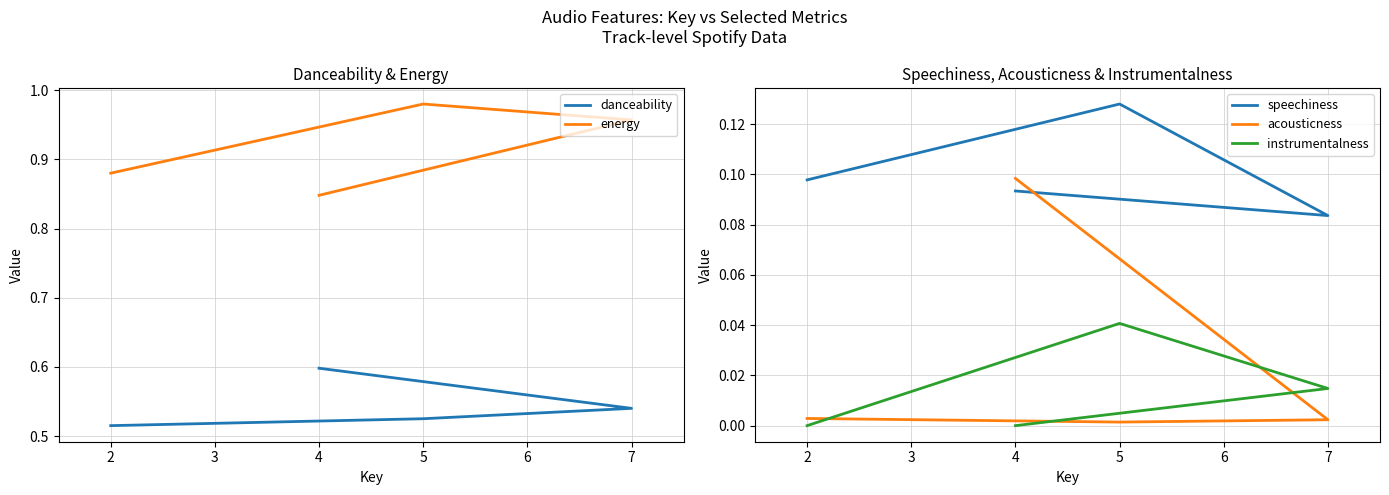

The value of acousticness at 4 is 0.2. True or false?

False